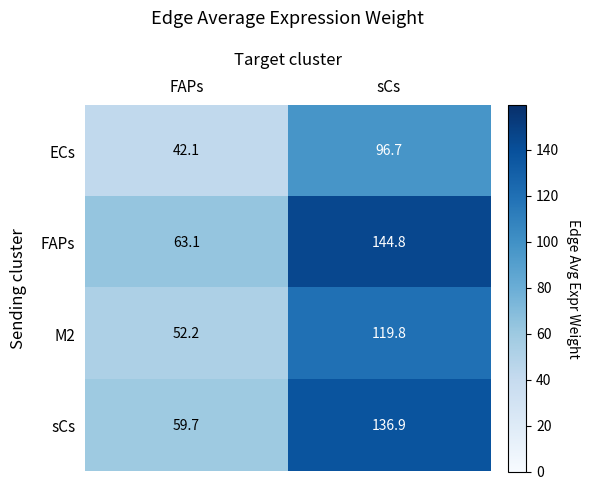

At which category is the sum across all series the highest?

sCs